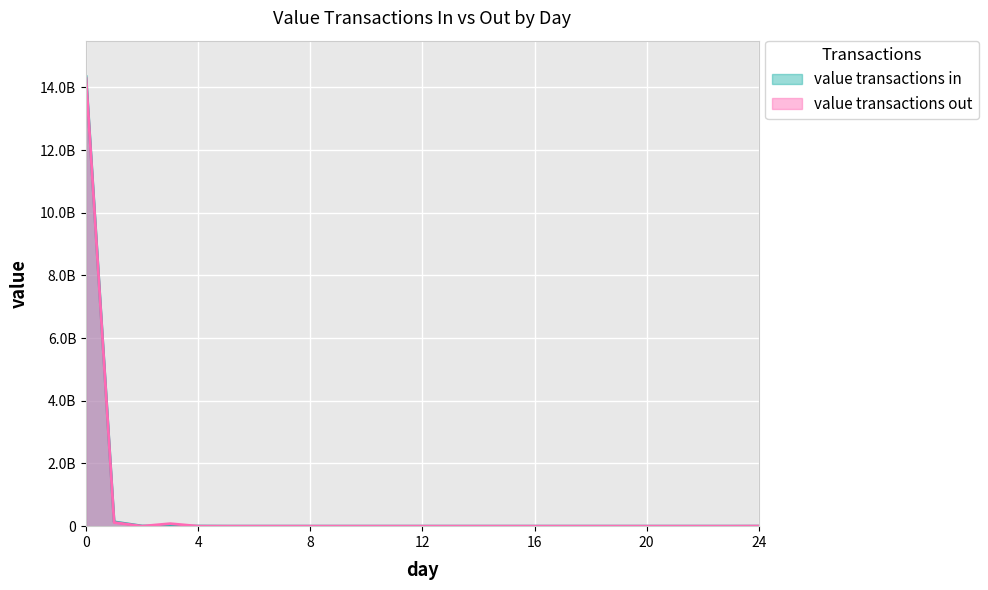

At which label does value transactions in reach its minimum?

3